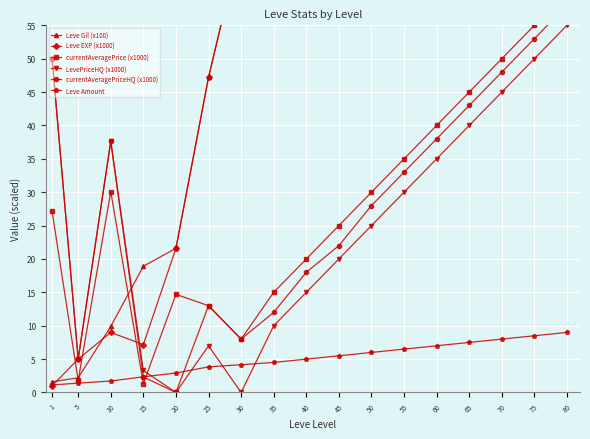

The value of Leve Amount at 65 is 1.8. True or false?

False